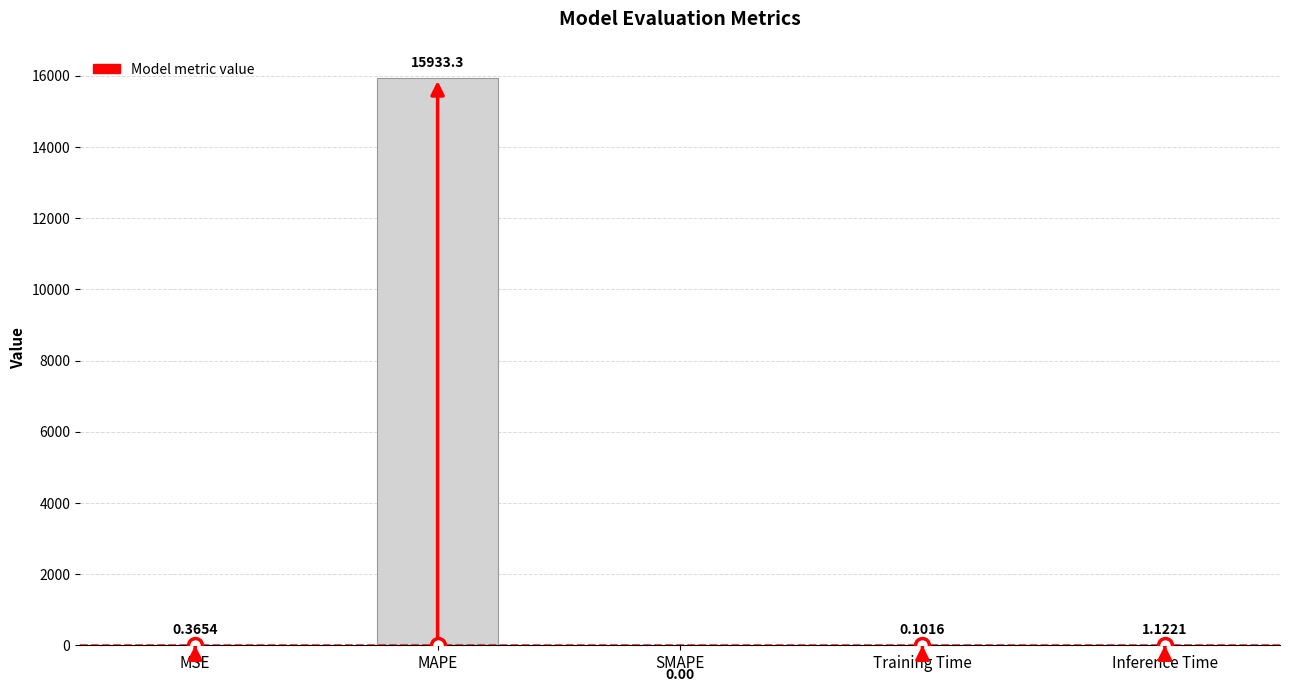

What is the average value?

3187.0